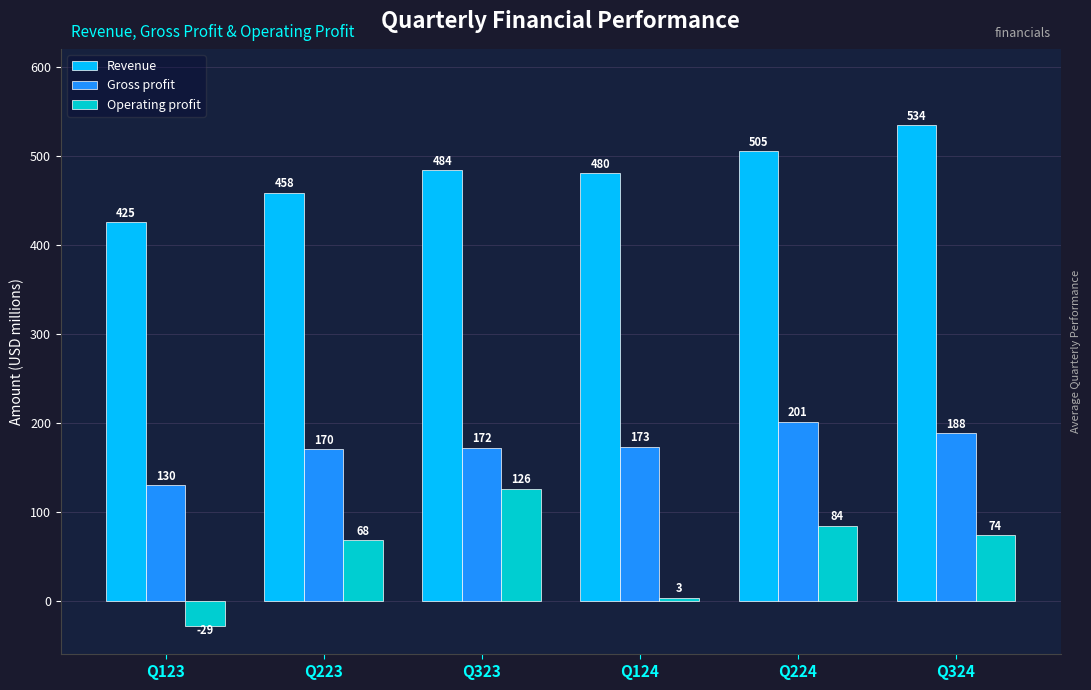

What is the spread (max minus min) of values at Q323?

357.4